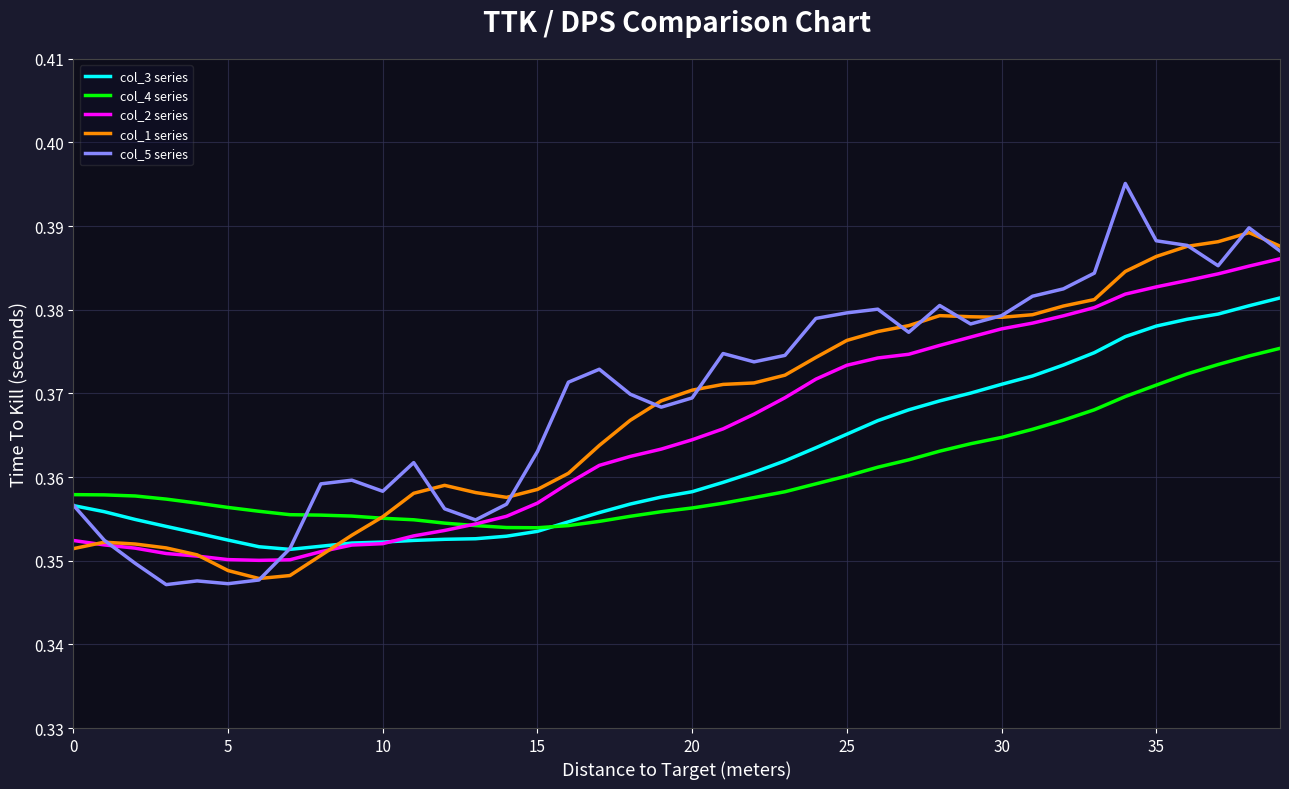

Does the chart display data point markers on the line(s)?

No